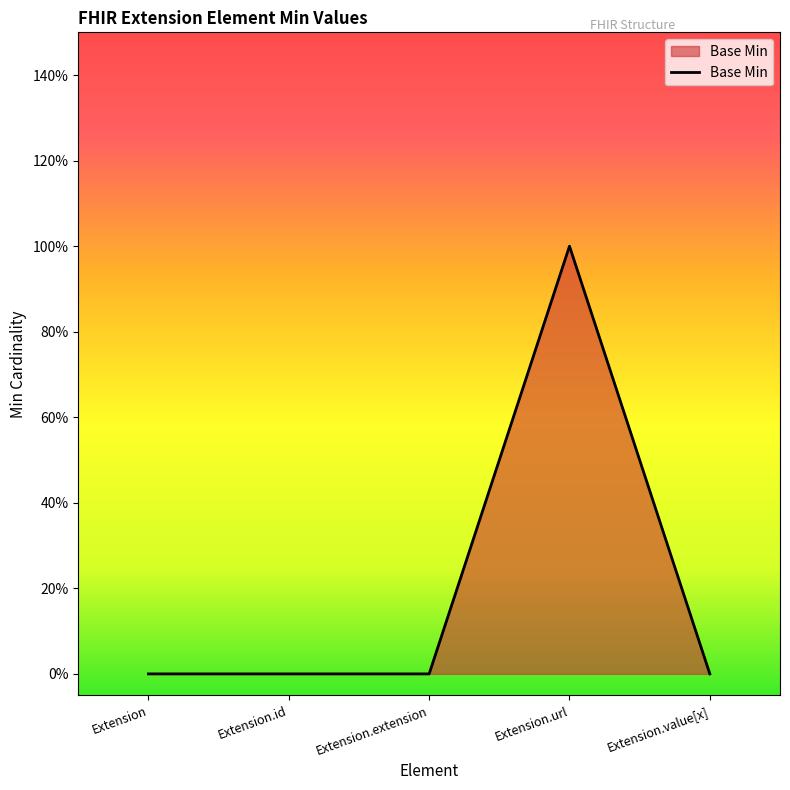

What is the difference between the maximum and minimum values?

1